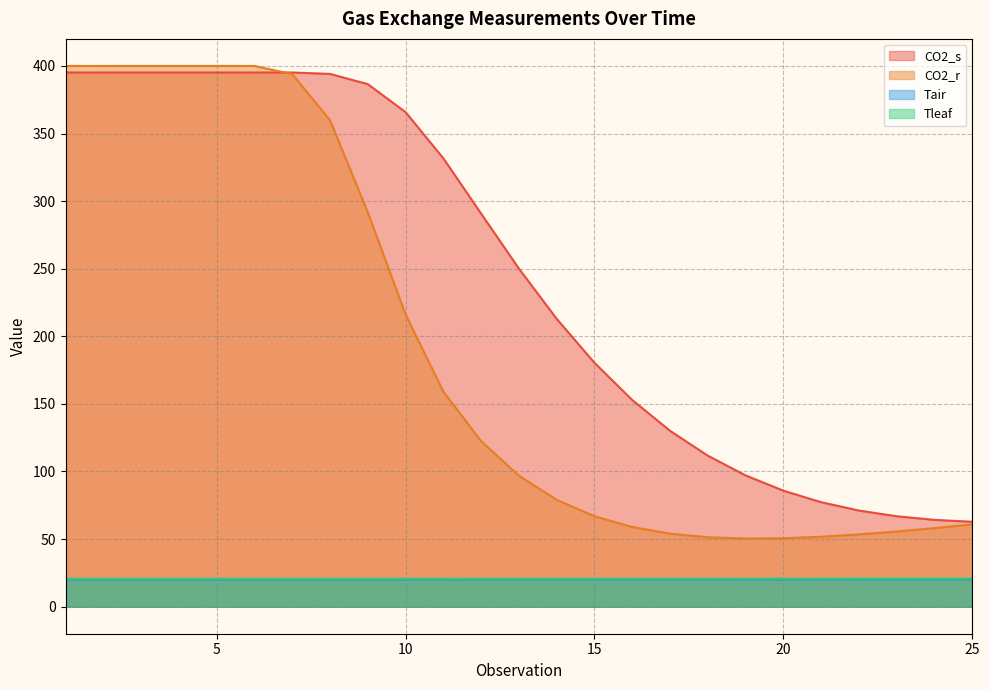

How many data points in CO2_r are above 96?

13